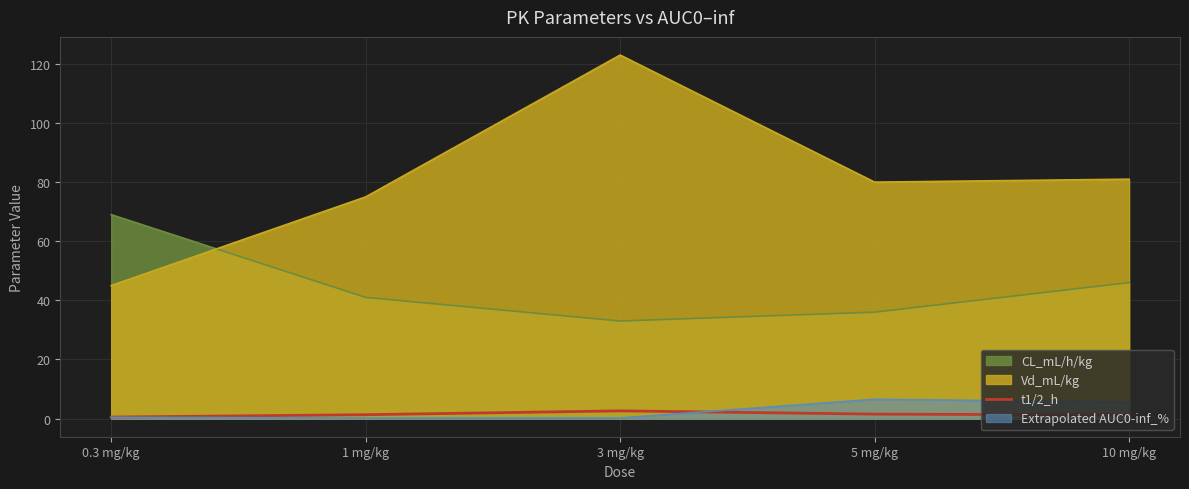

Is it true that Extrapolated AUC0-inf_% equals 6.5 at 5 mg/kg?

True